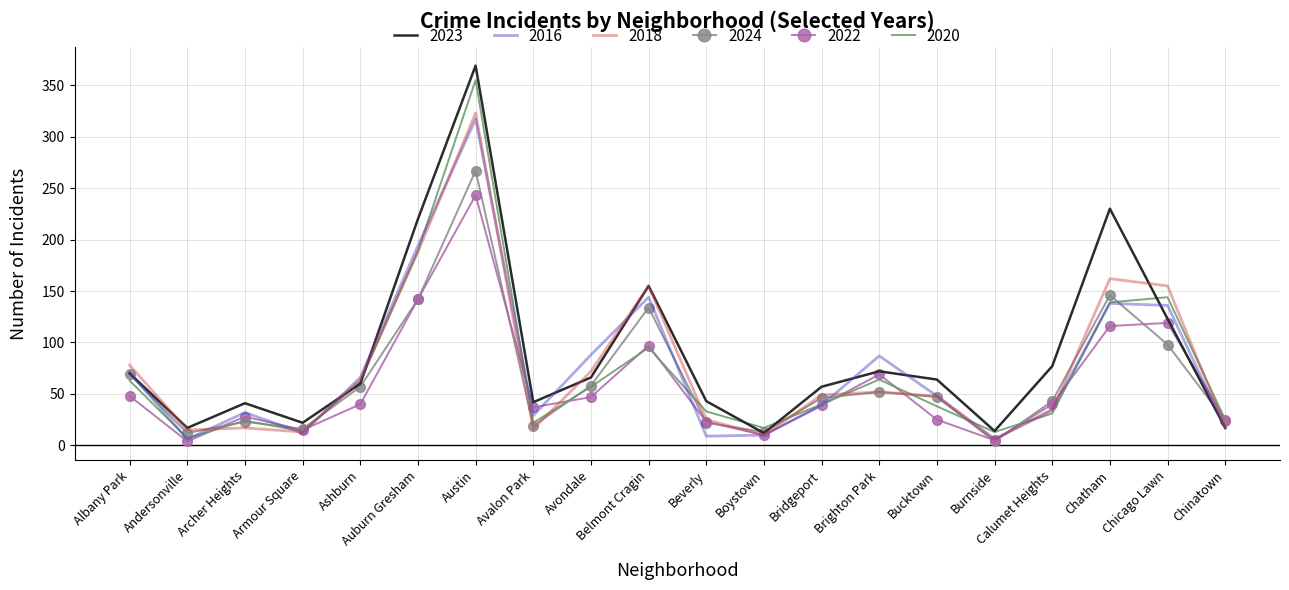

What are all the series names shown in the legend?

2023, 2016, 2018, 2024, 2022, 2020